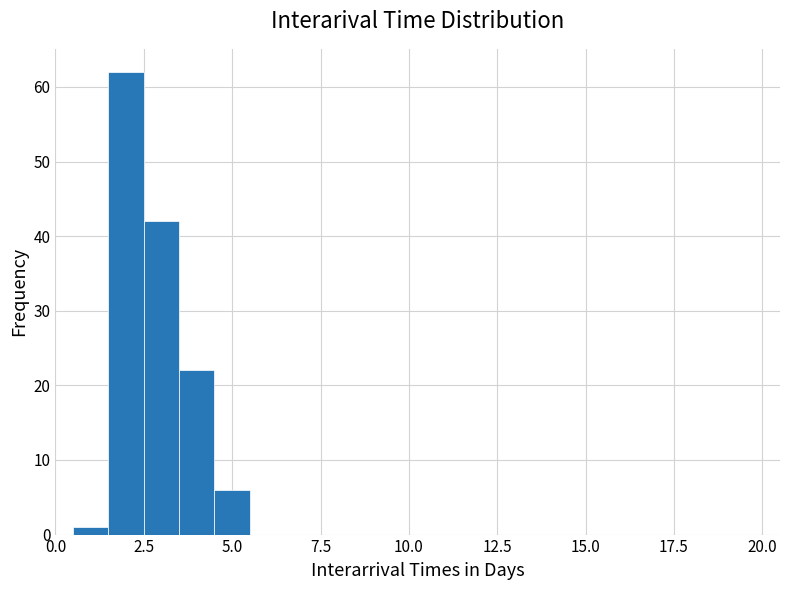

Around what value on the x-axis is the tallest bar? Give the approximate position of its centre, as read against the axis.

2.0